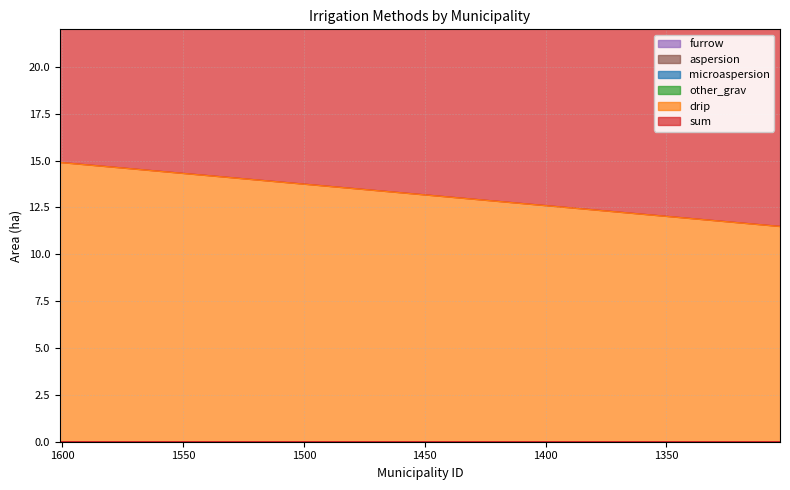

True or false: sum and furrow cross at least once.

False